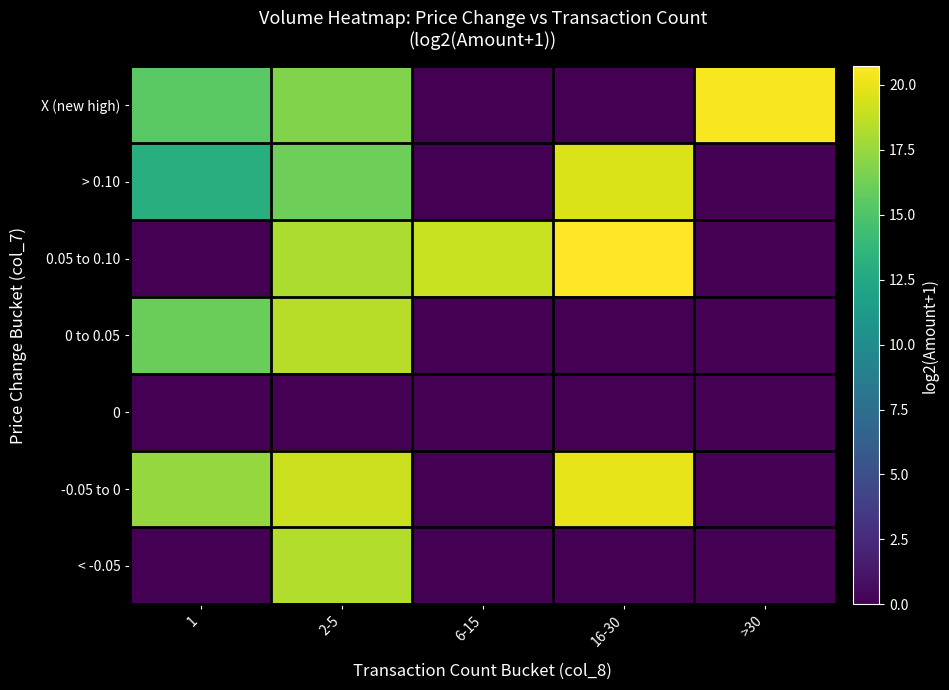

At 1, list the series in order from largest to smallest.

-0.05 to 0, 0 to 0.05, X (new high), > 0.10, 0.05 to 0.10, 0, < -0.05